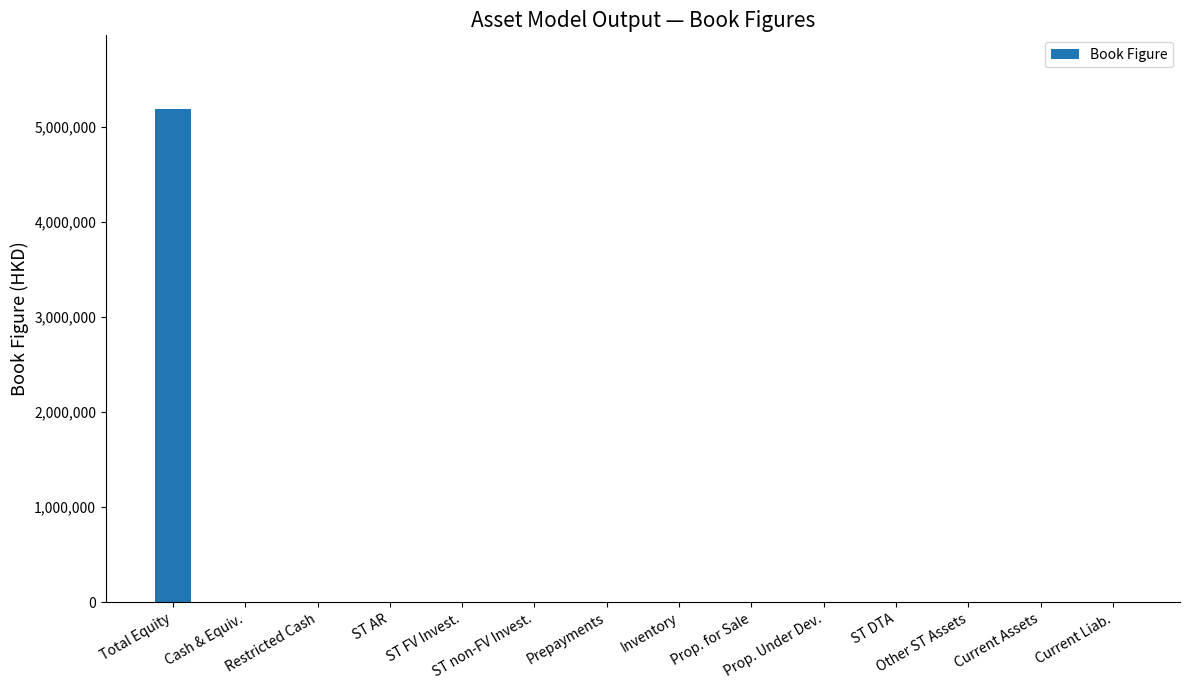

How many categories are shown in the chart?

14